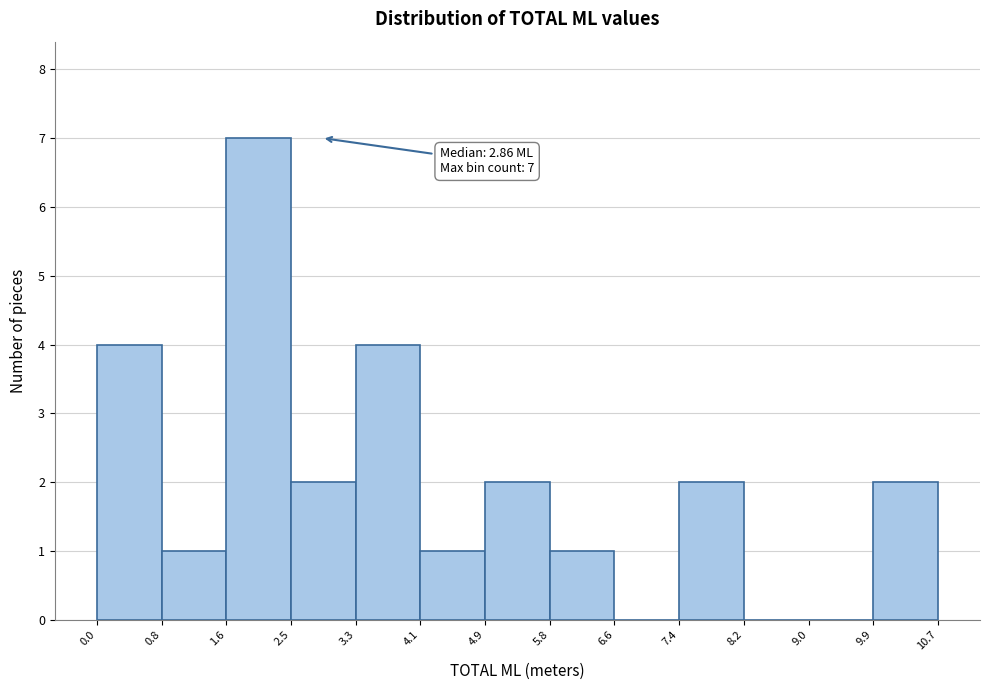

Over which range of the x-axis is the bar tallest?

1.6 to 2.5